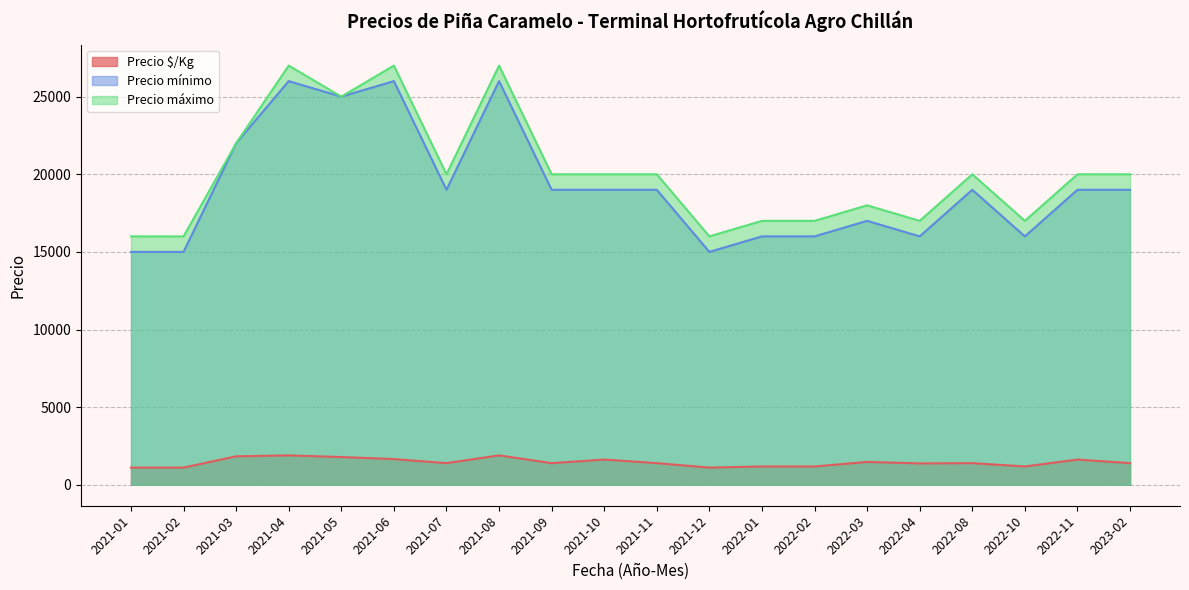

How many interior local peaks does the Precio máximo series have?

5